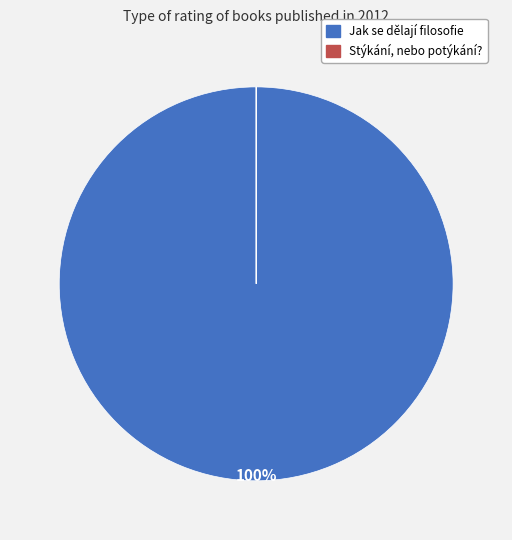

To the nearest percent, what is the average slice percentage?

50%